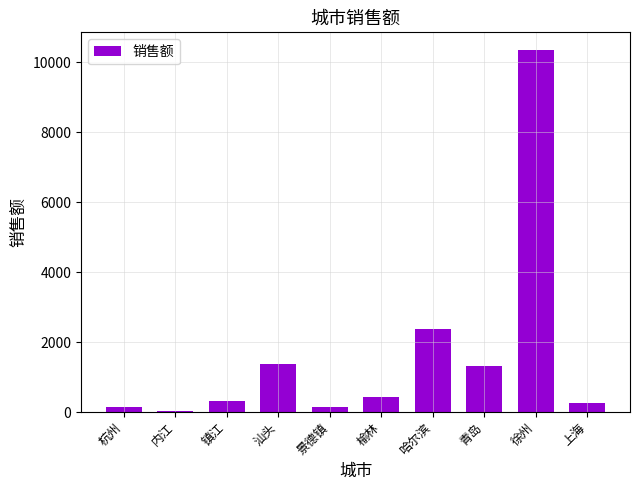

What is the ratio of the value at 哈尔滨 to the value at 汕头?

1.7